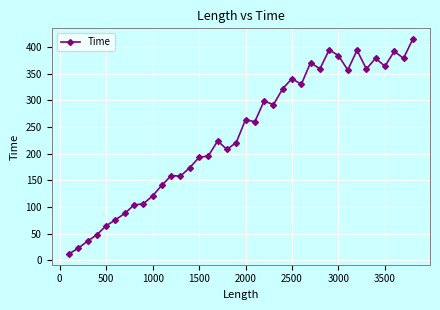

What is the sum of all values?

9009